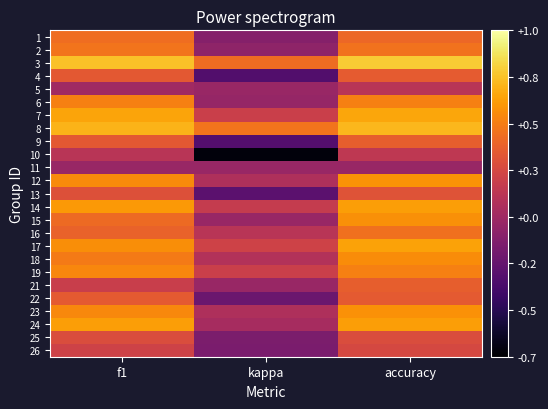

Count the number of categories in the chart.

3